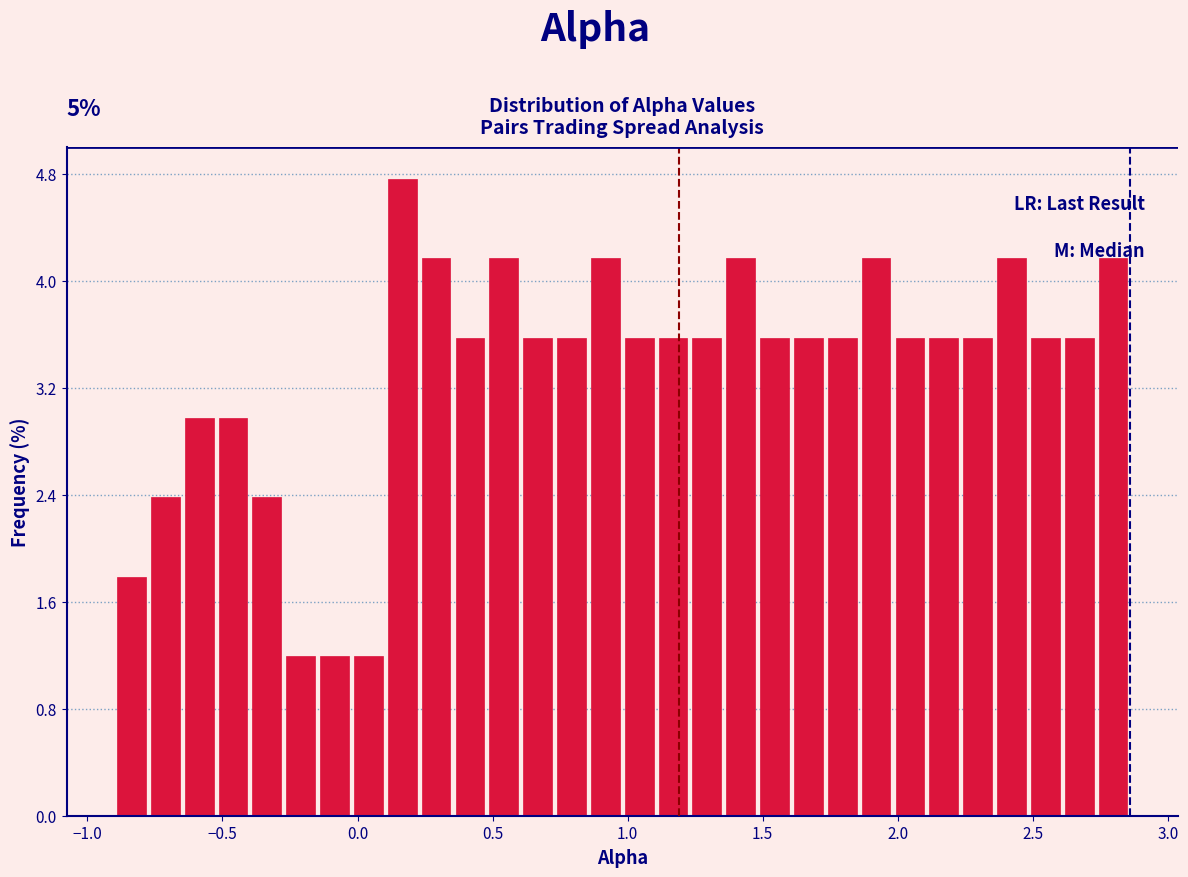

Read against the x-axis, roughly where is the centre of the tallest bar?

0.15